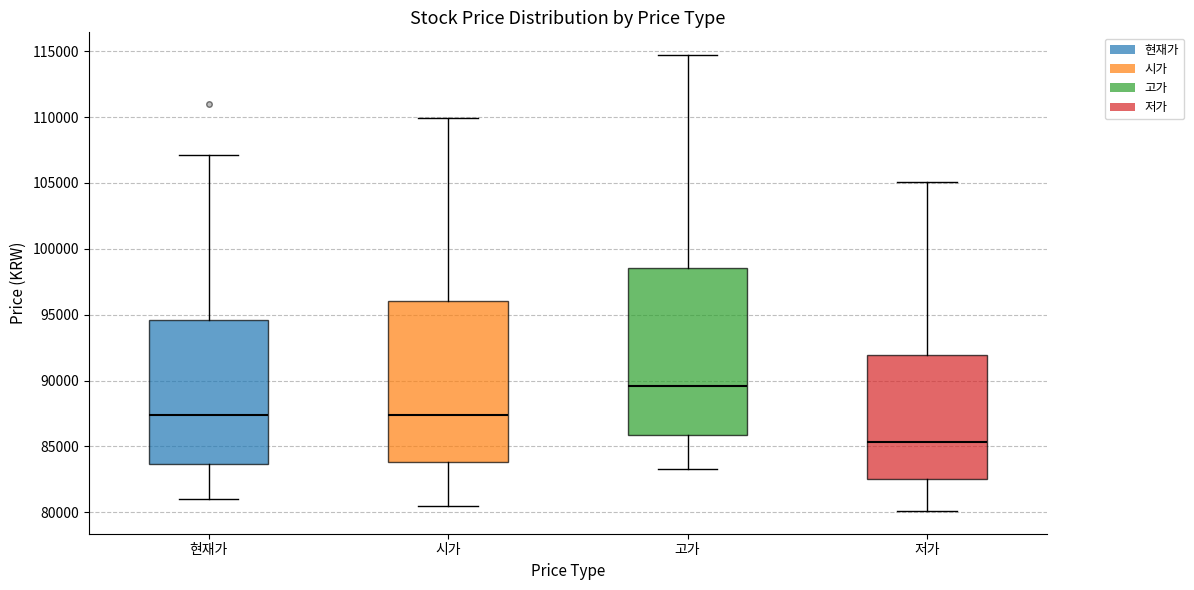

Reading left to right, transcribe this box plot: for each box, give where its median line is, the range the box spans, and where its two whiskers end, as read against the y-axis. The values are not printed on the chart, so give them approximately, as read against the axis.

현재가: median 87500, box 83500 to 94500, whiskers 81000 to 107000
시가: median 87500, box 84000 to 96000, whiskers 80500 to 110000
고가: median 89500, box 86000 to 98500, whiskers 83500 to 114500
저가: median 85500, box 82500 to 92000, whiskers 80000 to 105000